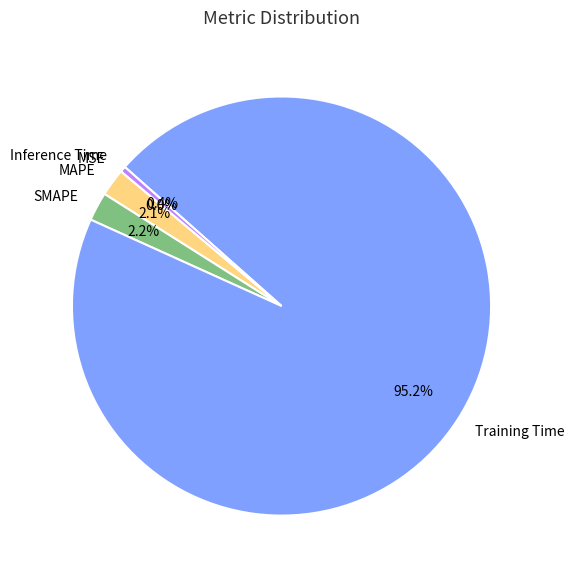

Is there a majority slice in this chart?

Yes